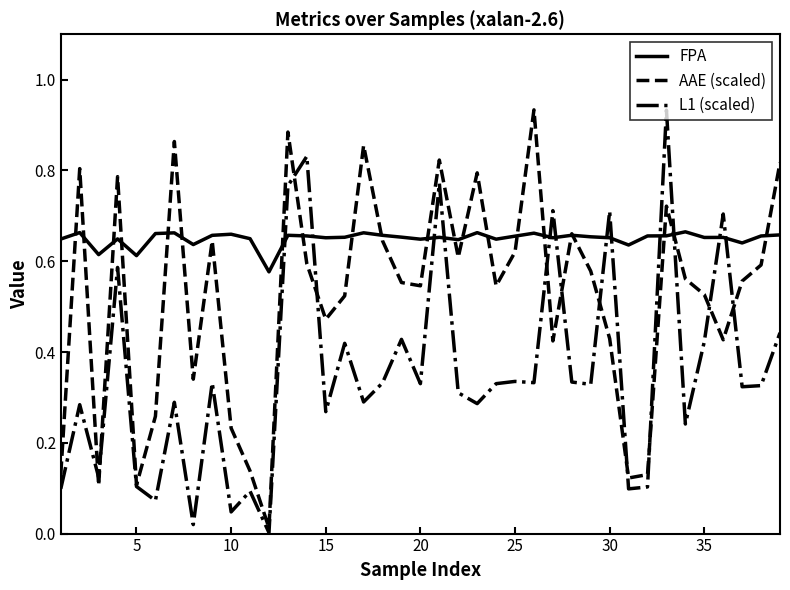

True or false: L1 (scaled) and FPA intersect in this chart.

True